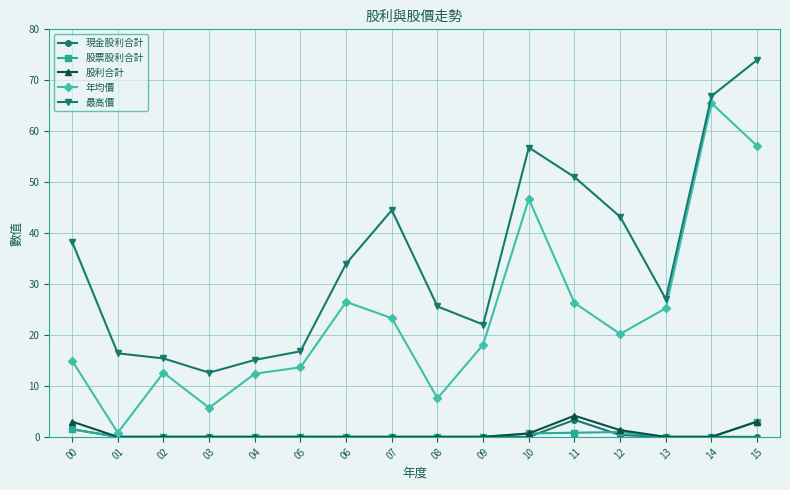

What is the value of the 年均價 point at the 15th from the left?

65.5